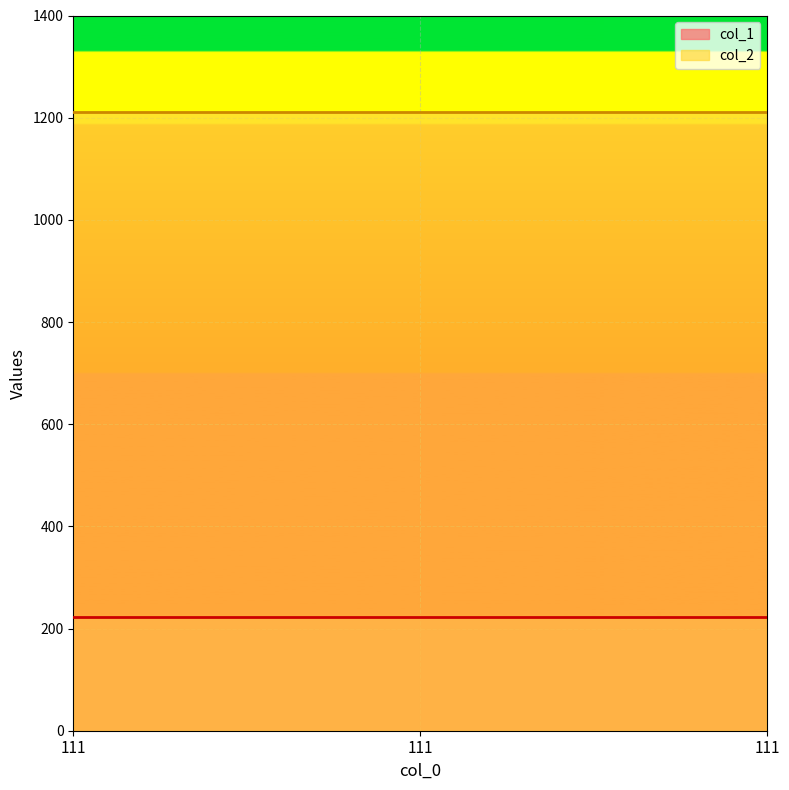

Reading left to right, transcribe all the data shown in this chart.

col_1: 222	222	222
col_2: 1212	1212	1212